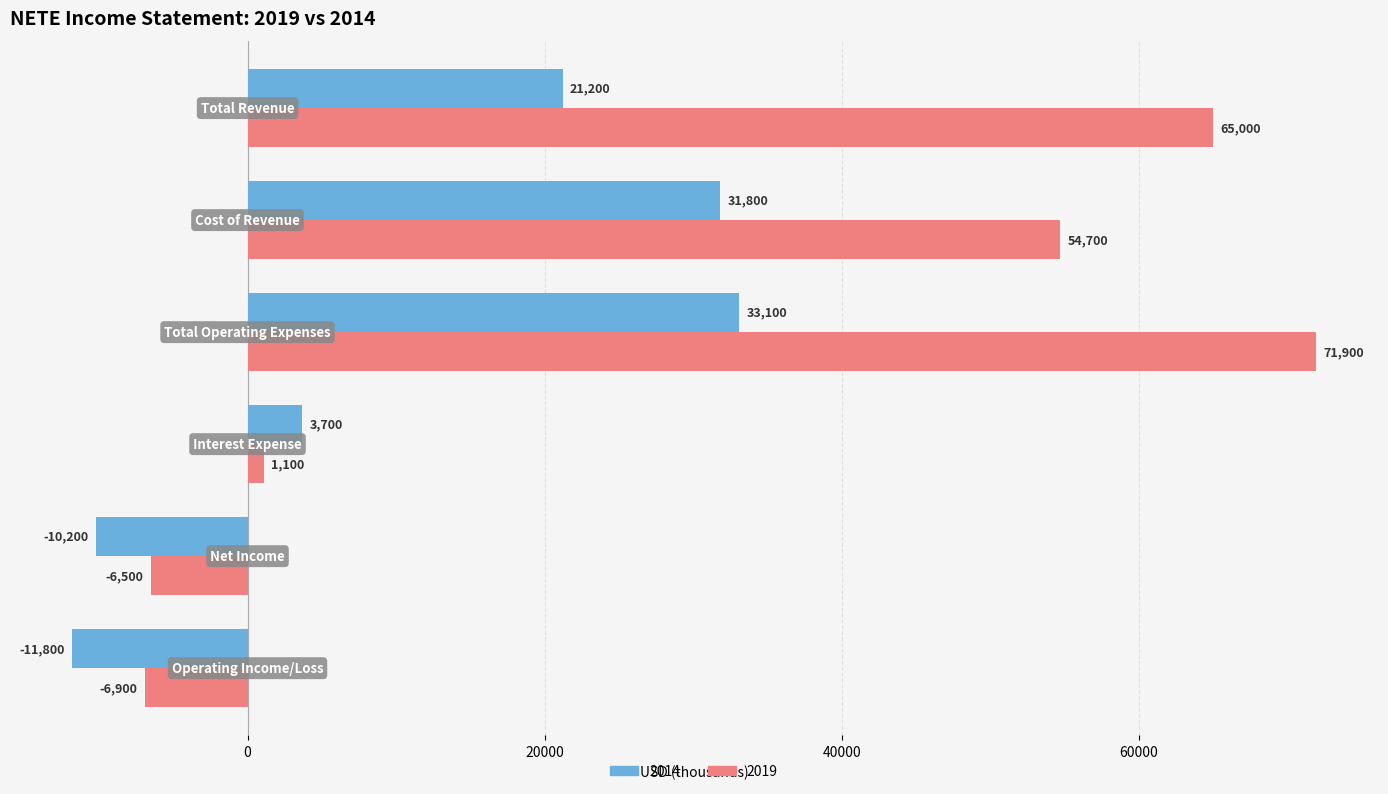

At how many categories does at least one series exceed 4920?

3